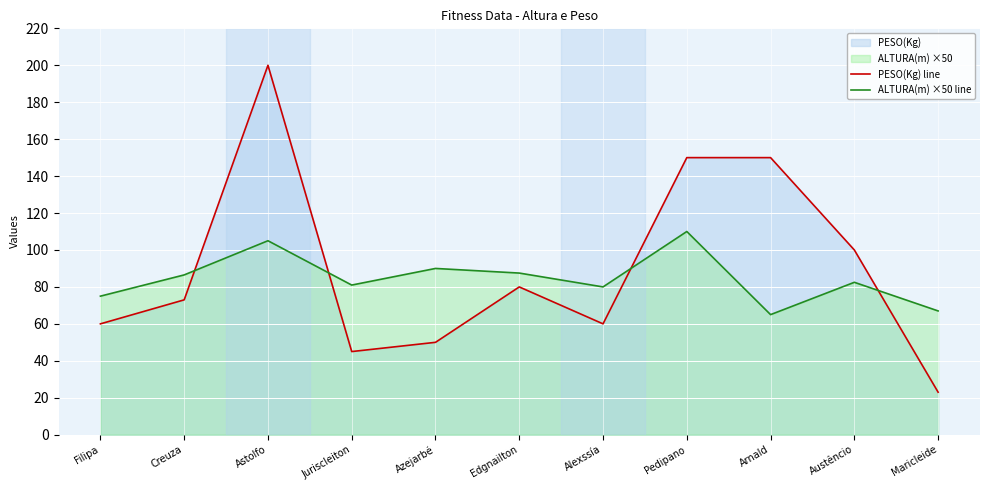

What is the average value of the PESO(Kg) line series?

90.1